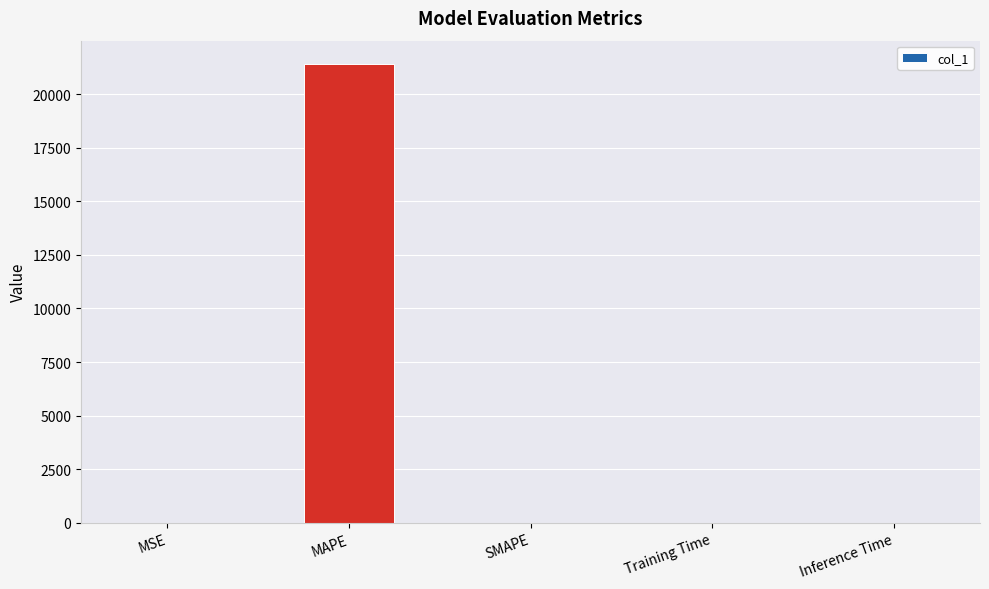

At which category does the chart reach its peak across all series?

MAPE